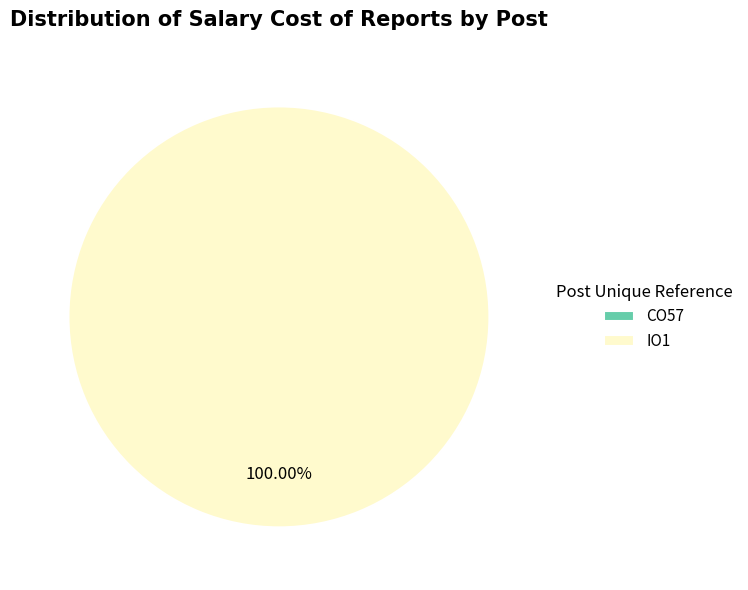

True or false: CO57 accounts for 0% of the total.

True